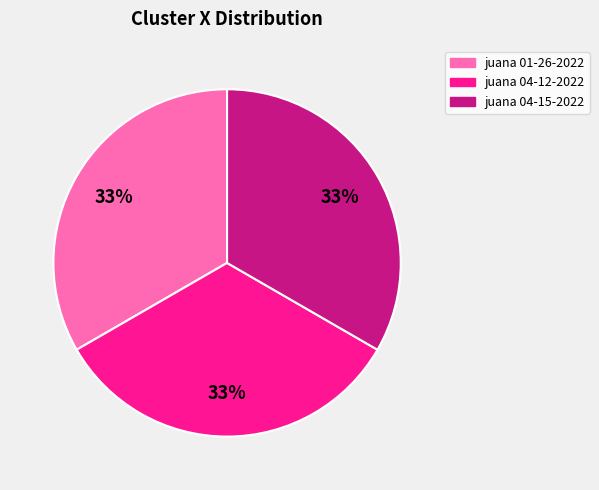

Is there a majority slice in this chart?

No